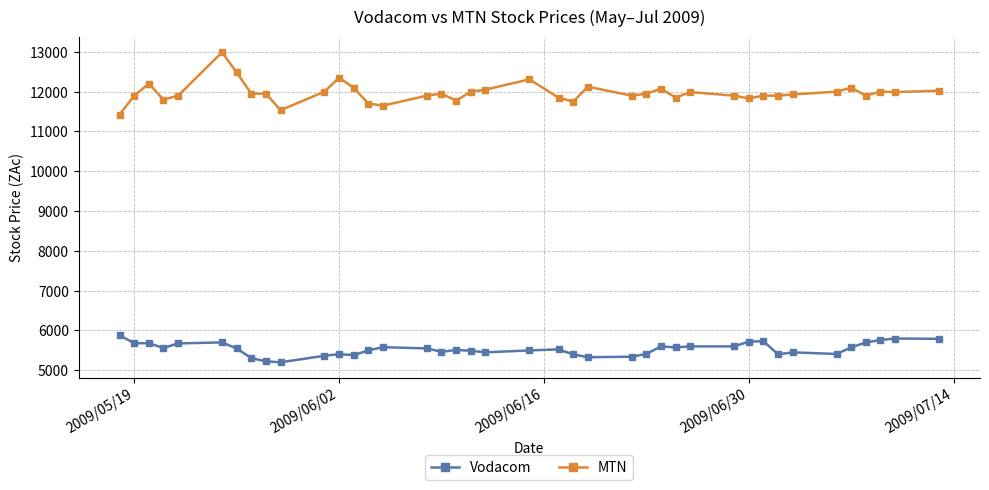

At how many categories does at least one series exceed 7198?

40